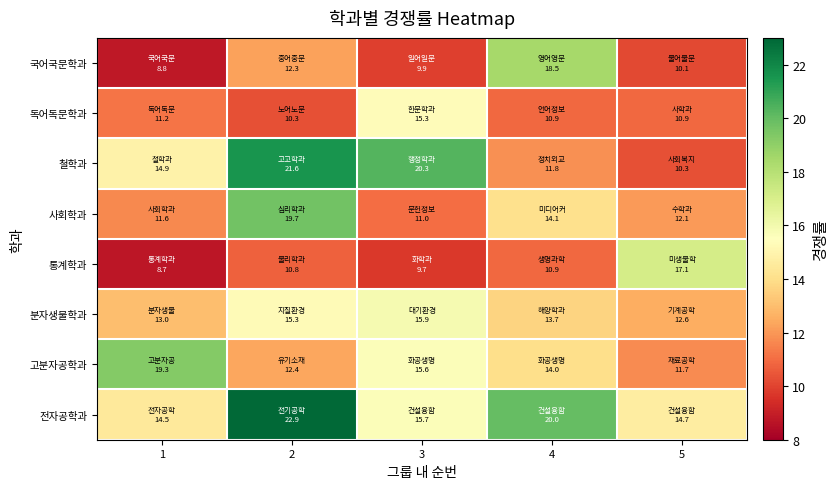

Rank the series at 3 from lowest to highest value.

통계학과, 국어국문학과, 사회학과, 독어독문학과, 고분자공학과, 전자공학과, 분자생물학과, 철학과